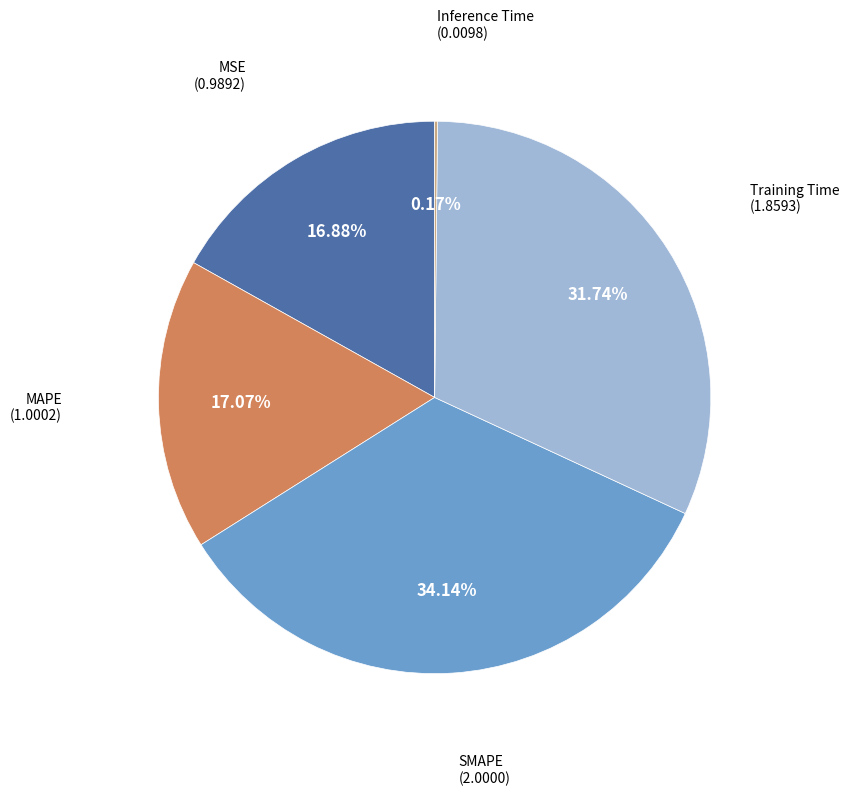

Which category has the biggest portion of the pie?

SMAPE